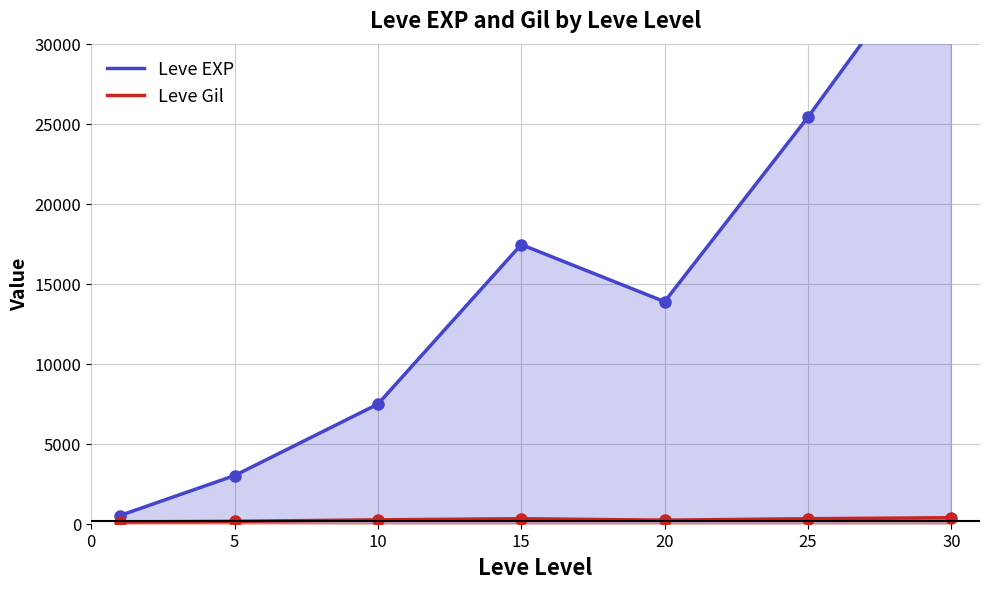

Read the Leve EXP value at 0.

510.2